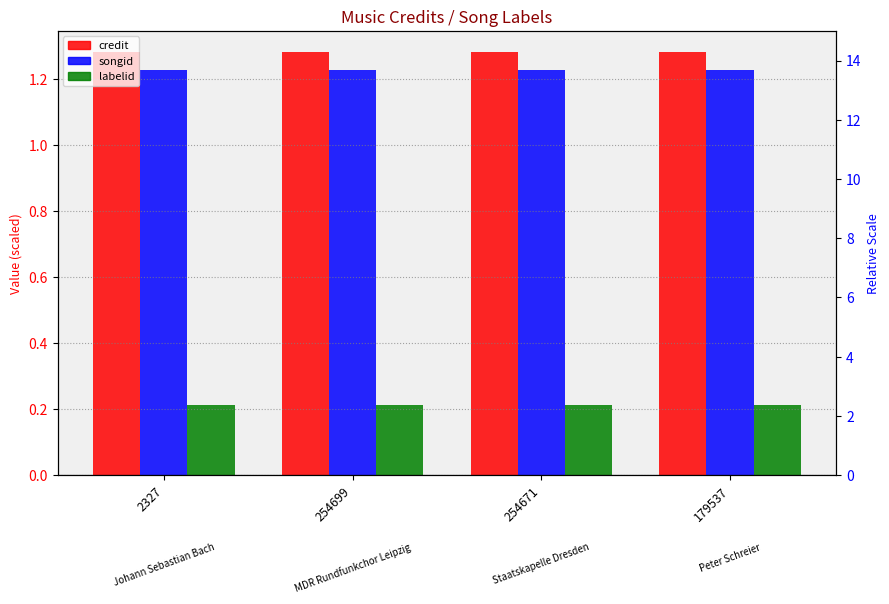

List the series in order of their peak value, highest first.

credit, songid, labelid